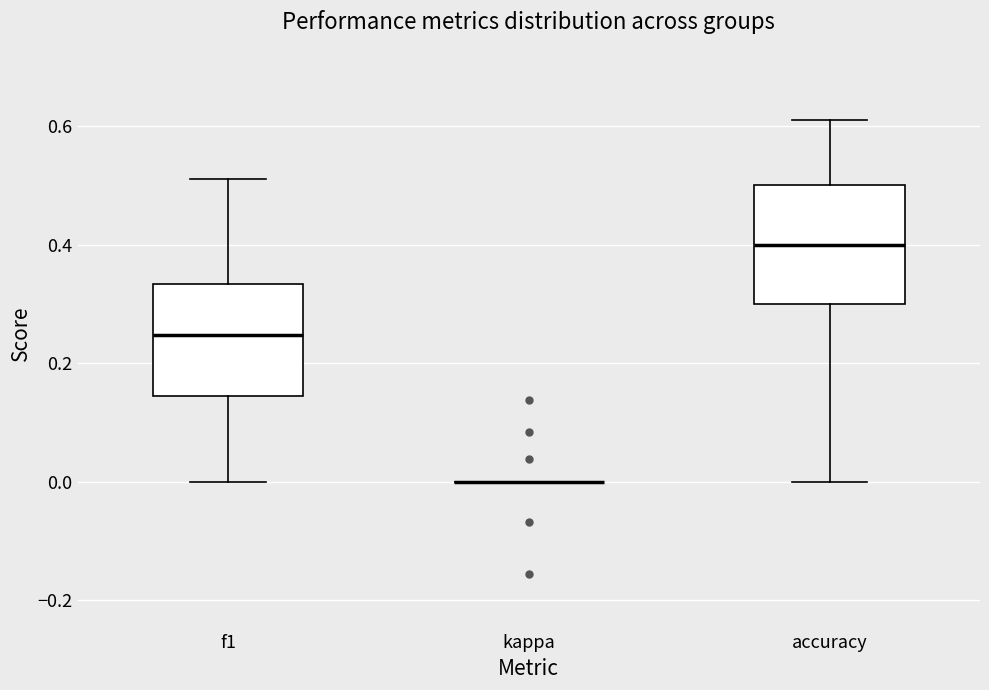

Where does the upper whisker of the box for f1 end on the y-axis? The values are not printed on the chart, so give them approximately, as read against the axis.

0.52